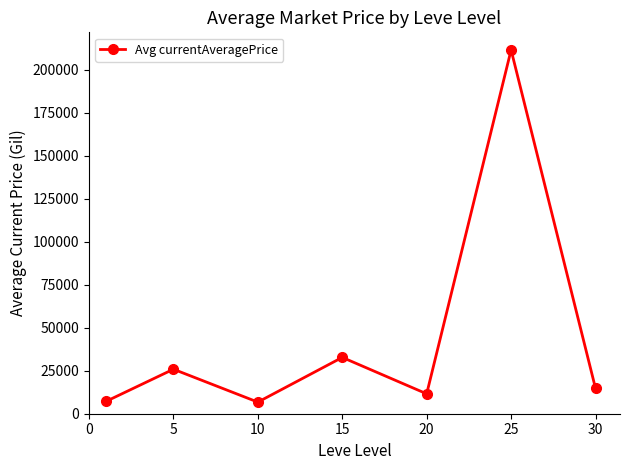

What is the difference between the second highest and minimum values?

26005.0